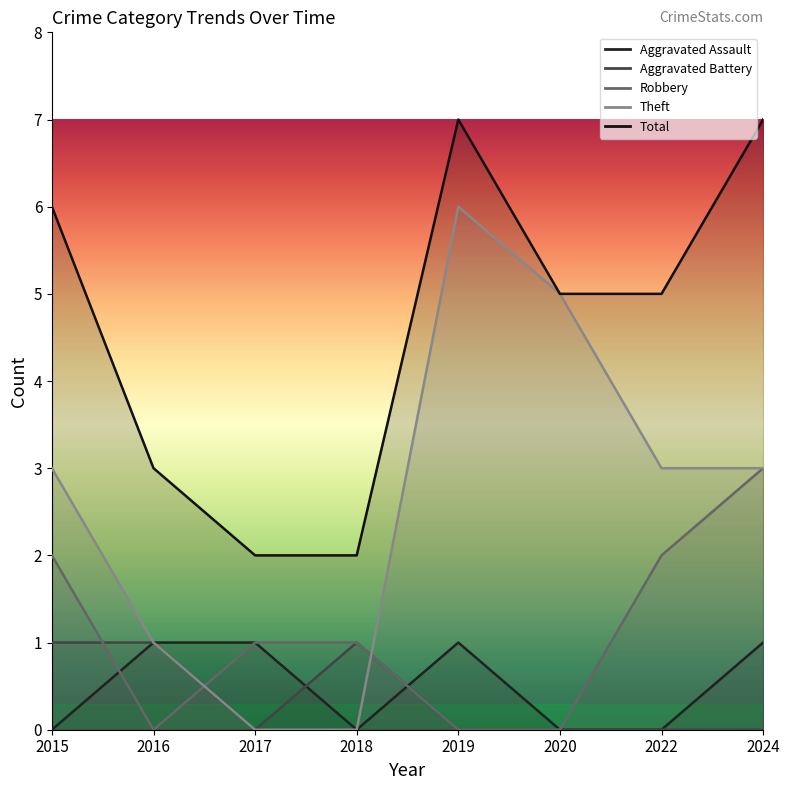

True or false: Aggravated Assault has a value of 1 at 2017.

False